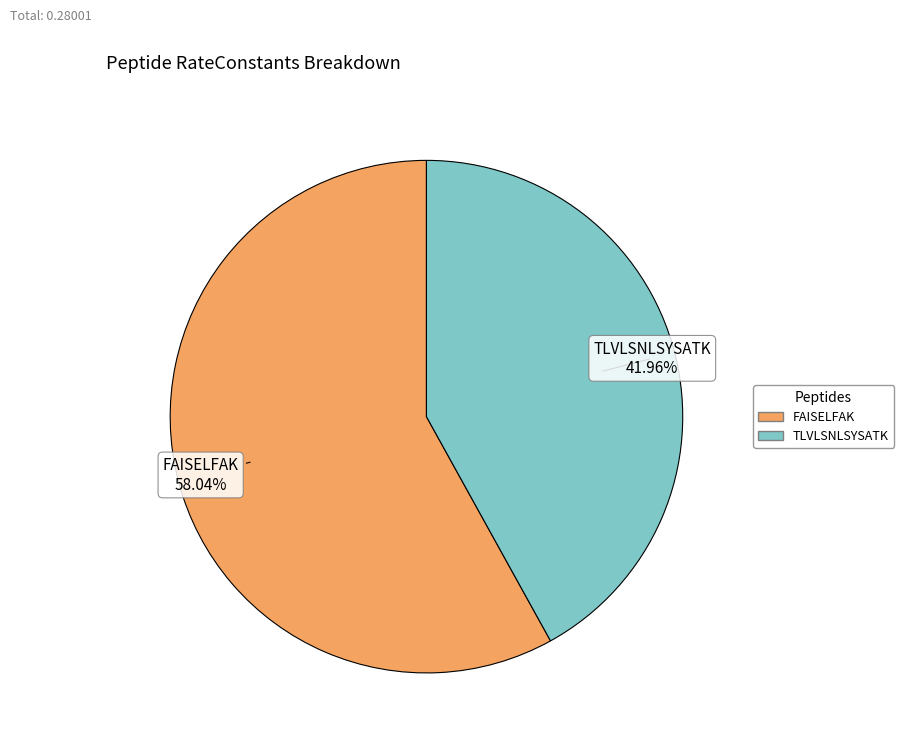

How many segments does this pie chart have?

2